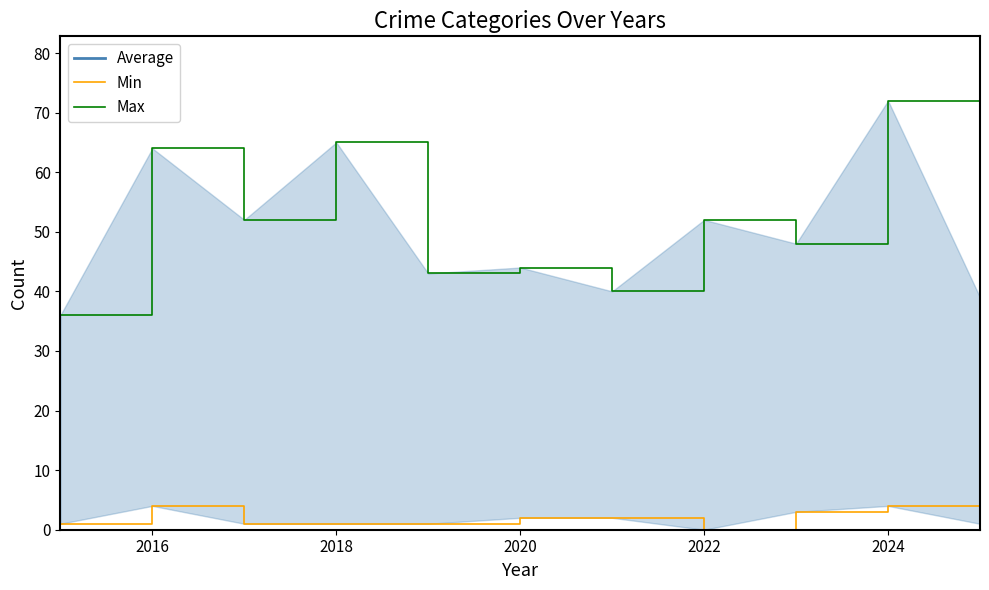

Reading left to right, list all the values displayed in this chart.

Average: 86	131	110	139	117	117	103	138	151	157	107
Min: 1	4	1	1	1	2	2	0	3	4	1
Max: 36	64	52	65	43	44	40	52	48	72	39